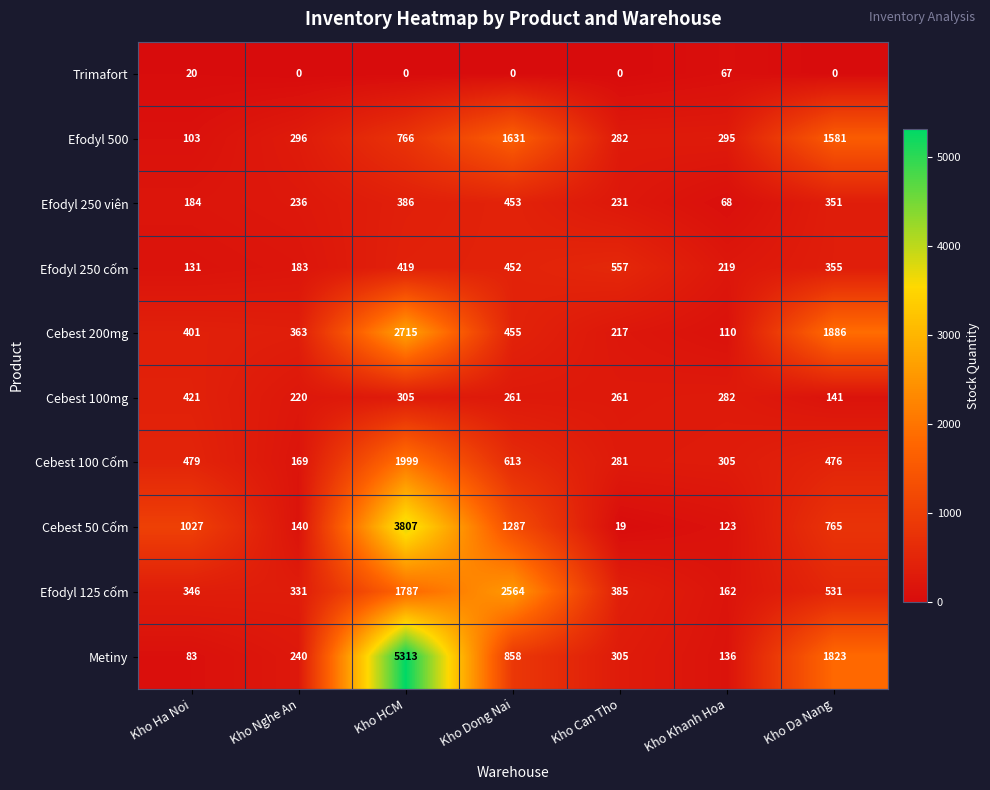

Is it true that Efodyl 500 equals 796 at Kho Dong Nai?

False